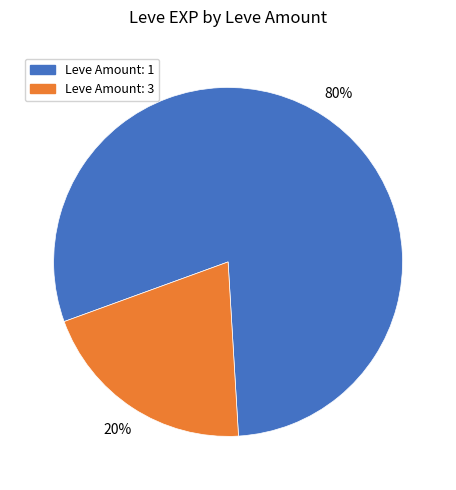

Is there a majority slice in this chart?

Yes